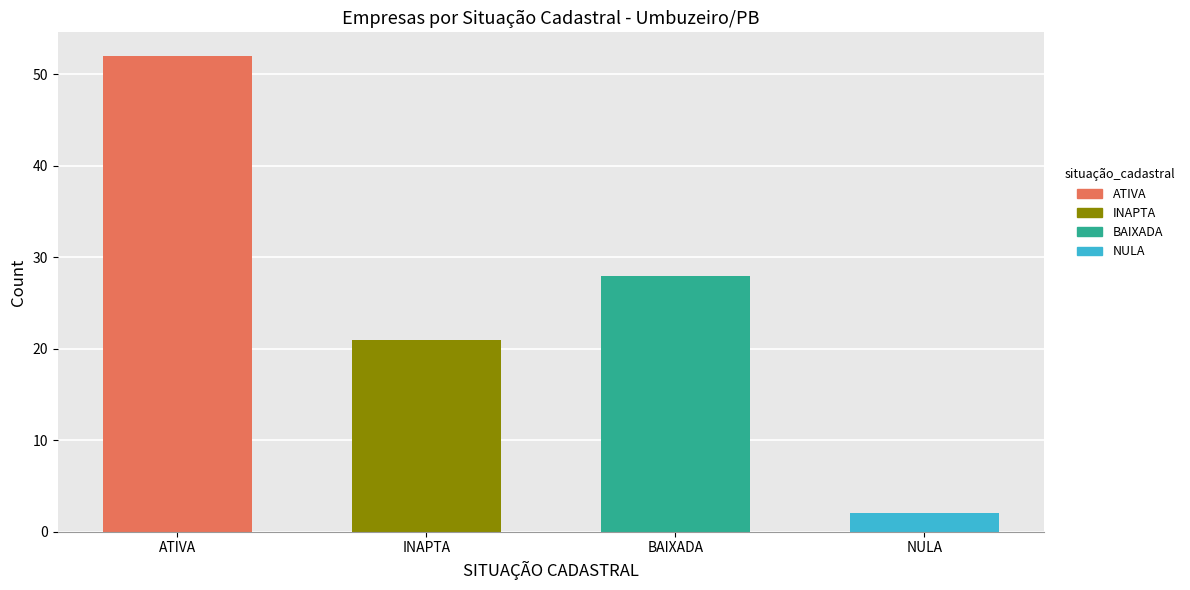

Which has a higher value, NULA or INAPTA?

INAPTA